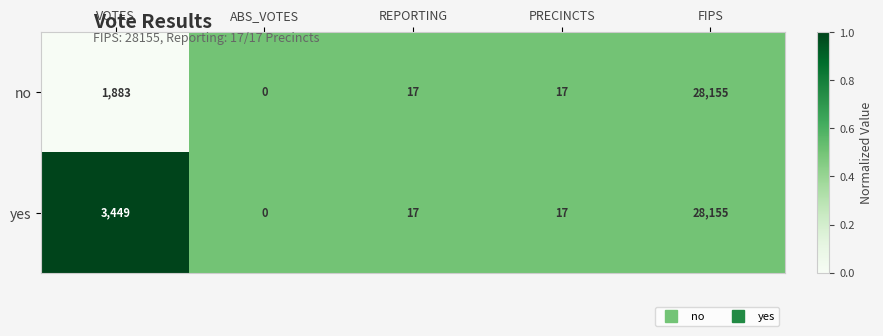

Which series has the largest total across all categories?

yes